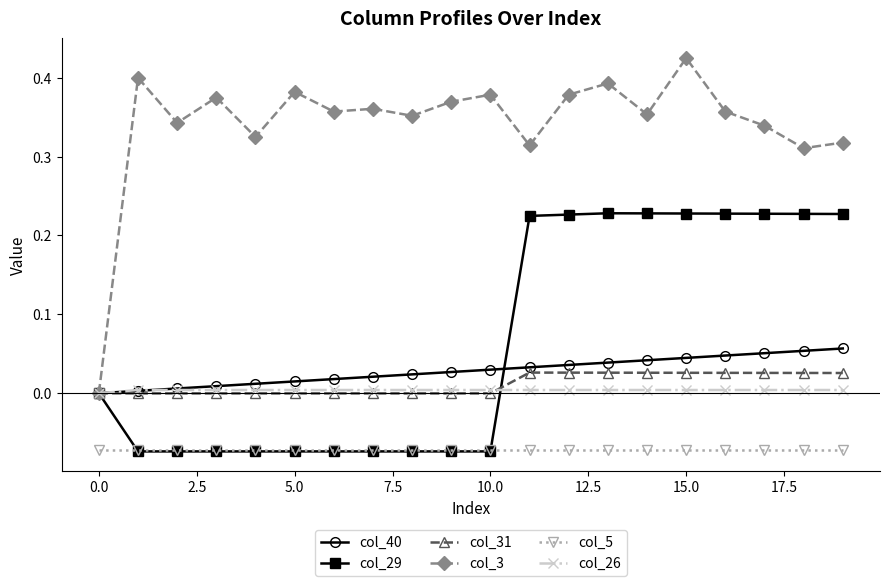

Which series has the widest spread of values?

col_3